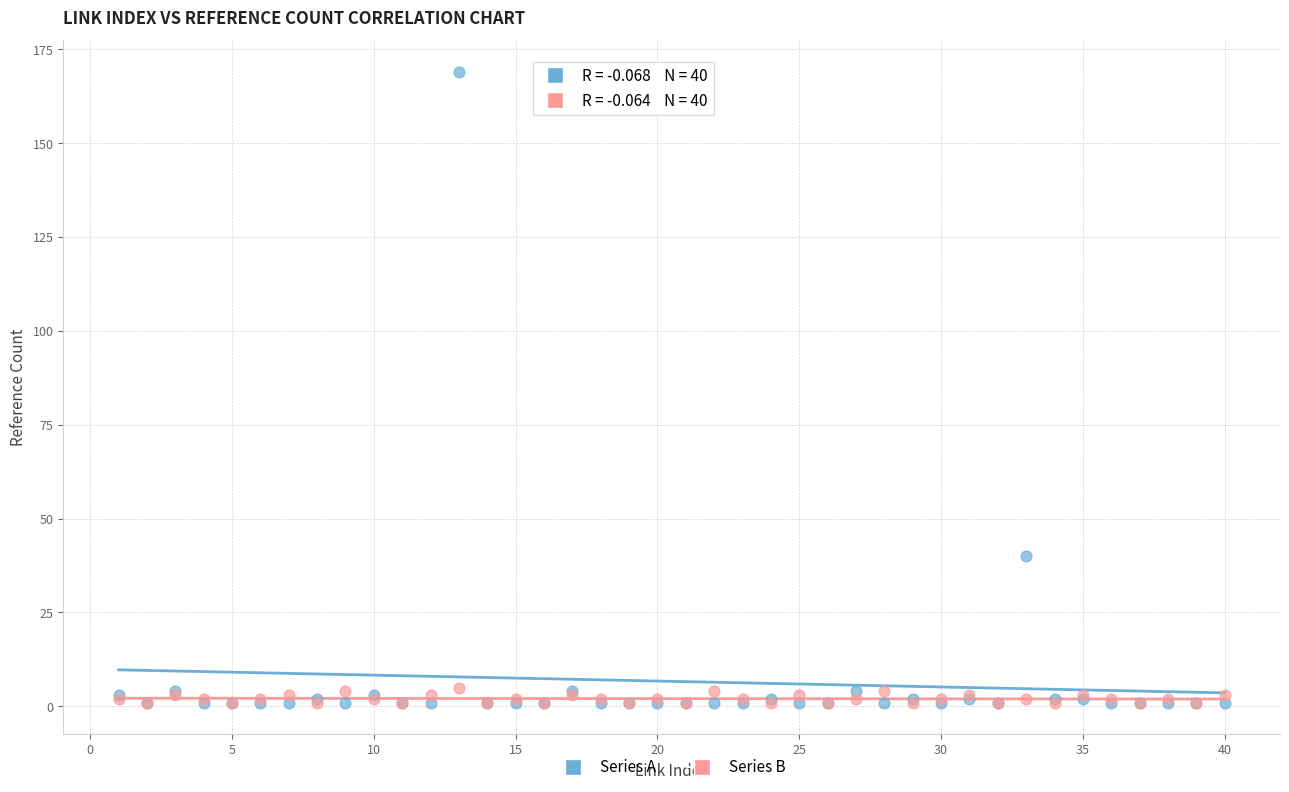

Across all series, what Y value is closest to 85?

40